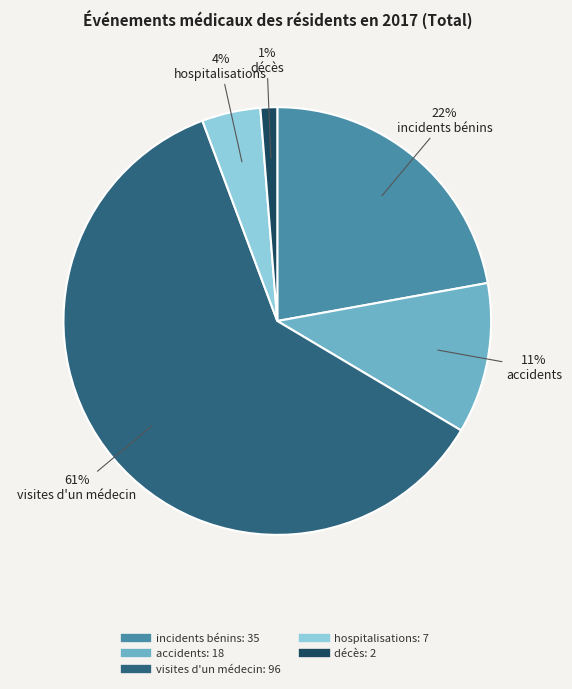

Does any single category account for the majority?

Yes